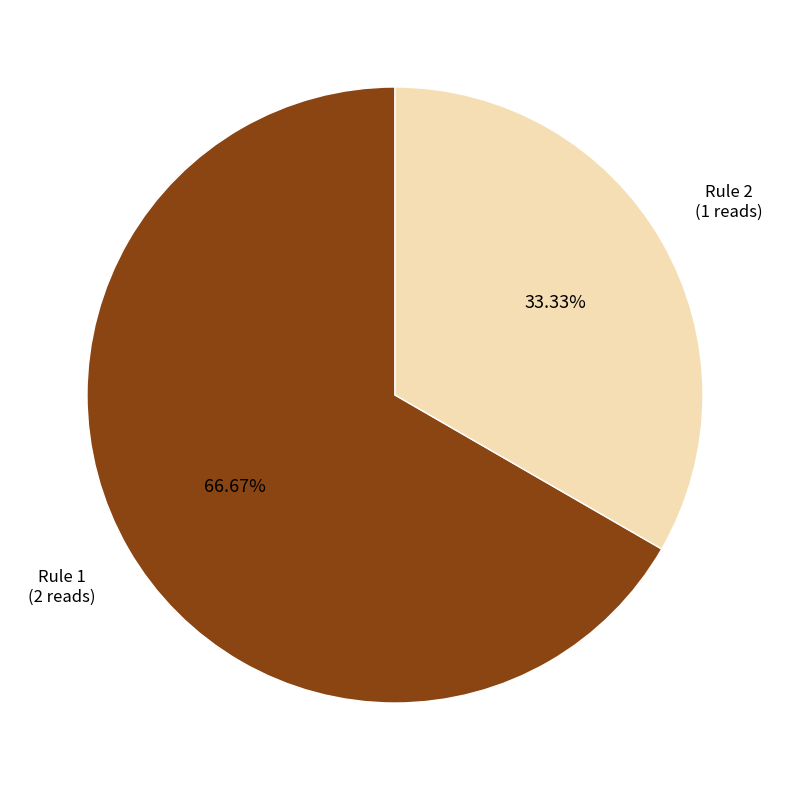

Does any single category account for the majority?

Yes